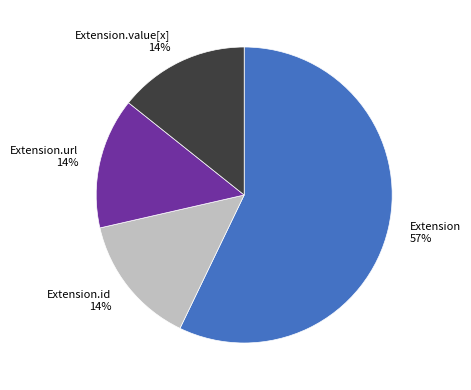

What is the ratio of the value at Extension.url 14% to the value at Extension.id 14%?

1.0